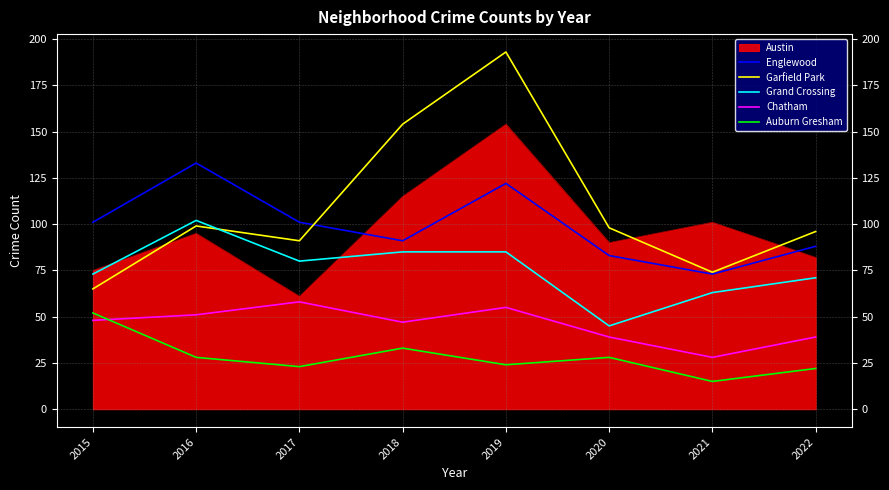

What is the difference between the second highest and minimum values in the Grand Crossing series?

40